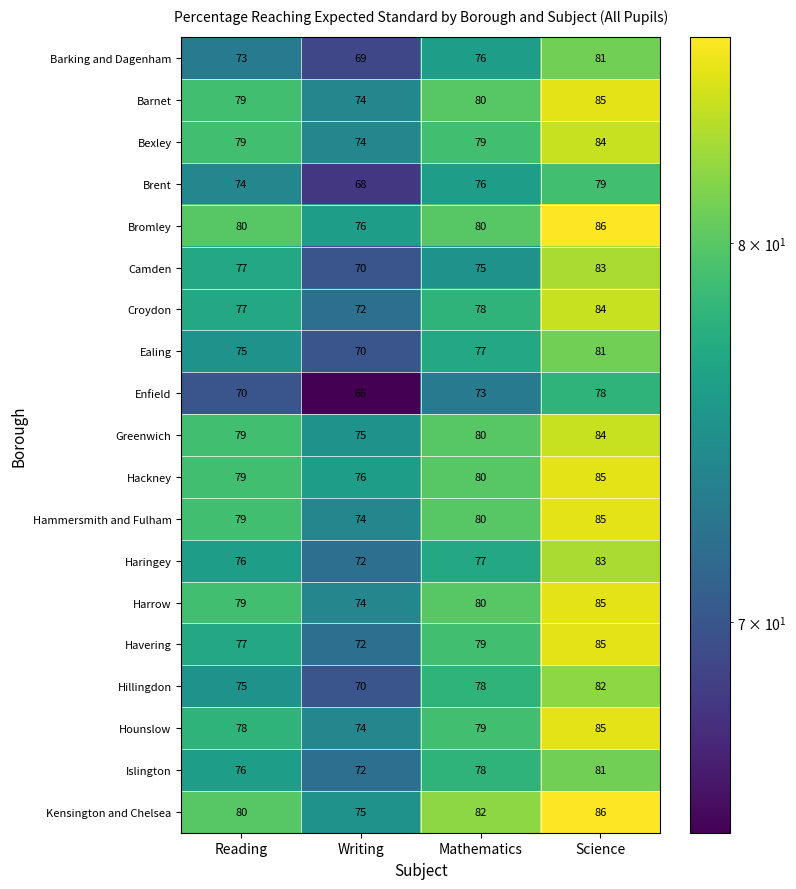

How many Hackney values are between 79 and 85?

3